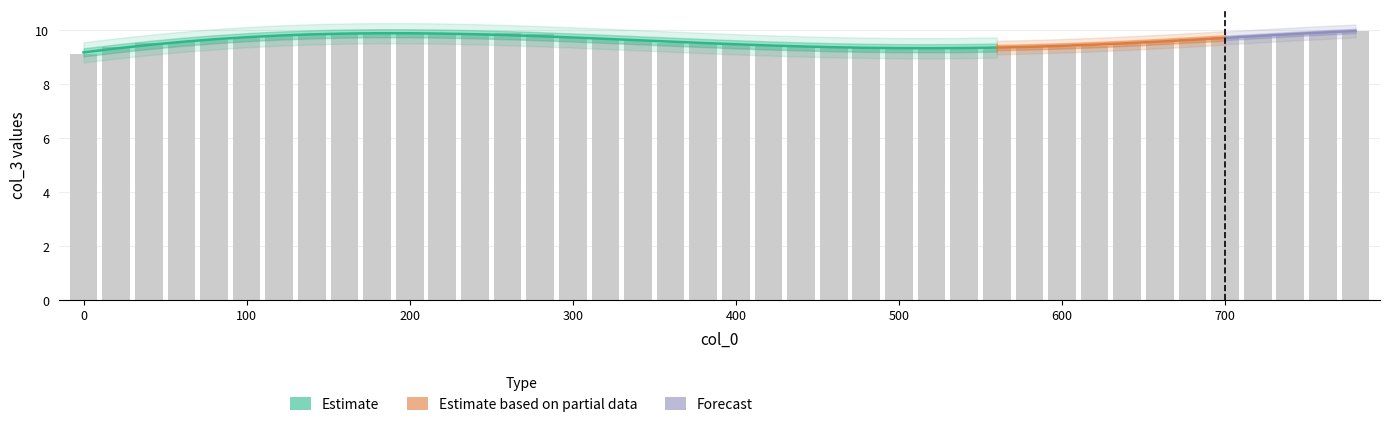

What is the ratio of the value at 160 to the value at 380?

1.0